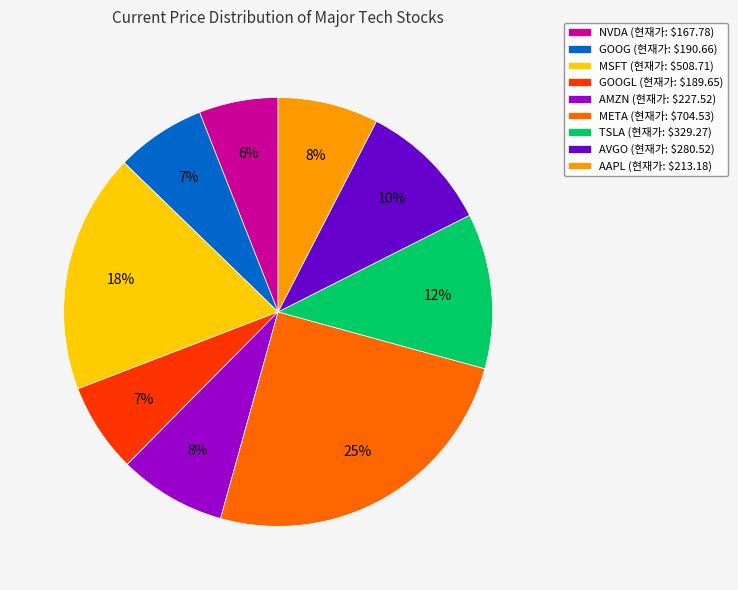

Which category has the biggest portion of the pie?

META (현재가: $704.53)